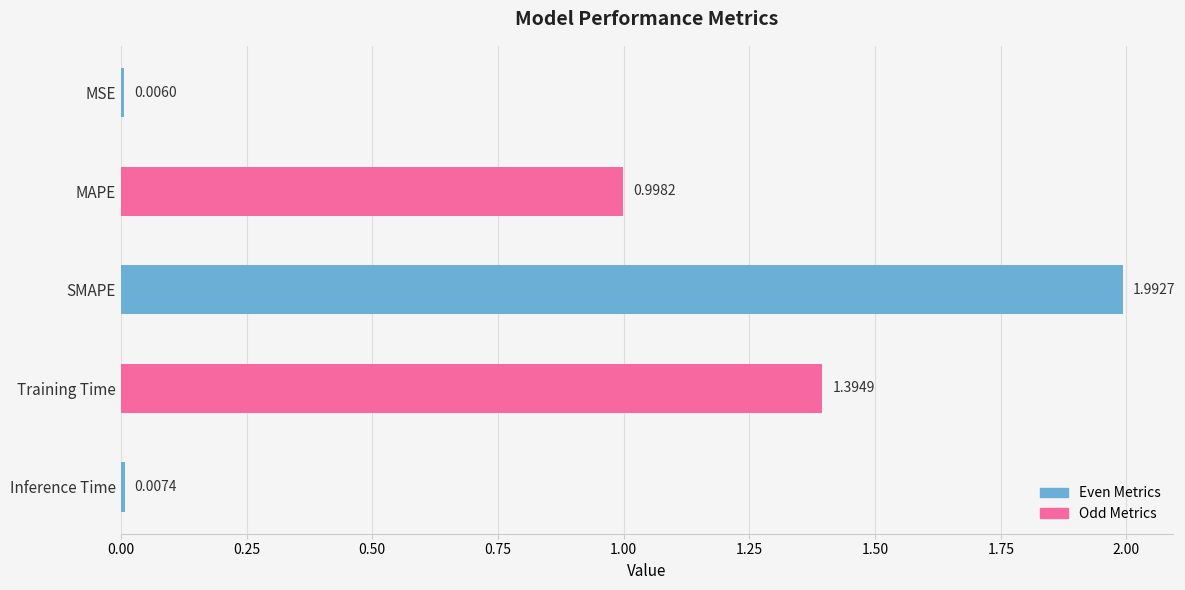

What is the sum of the values at MSE and MAPE?

1.0